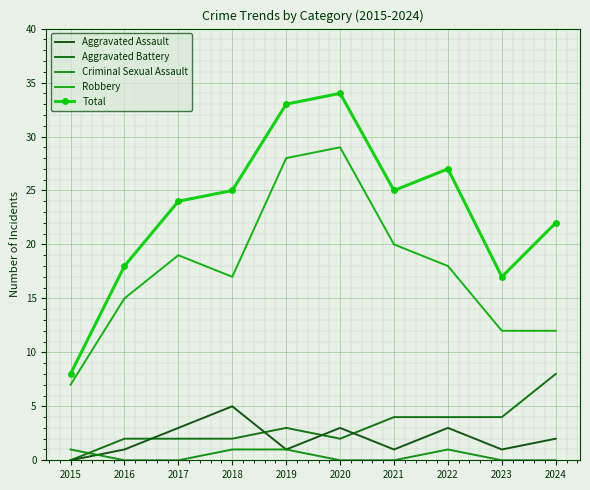

Is it true that Criminal Sexual Assault equals 2 at 2019?

False